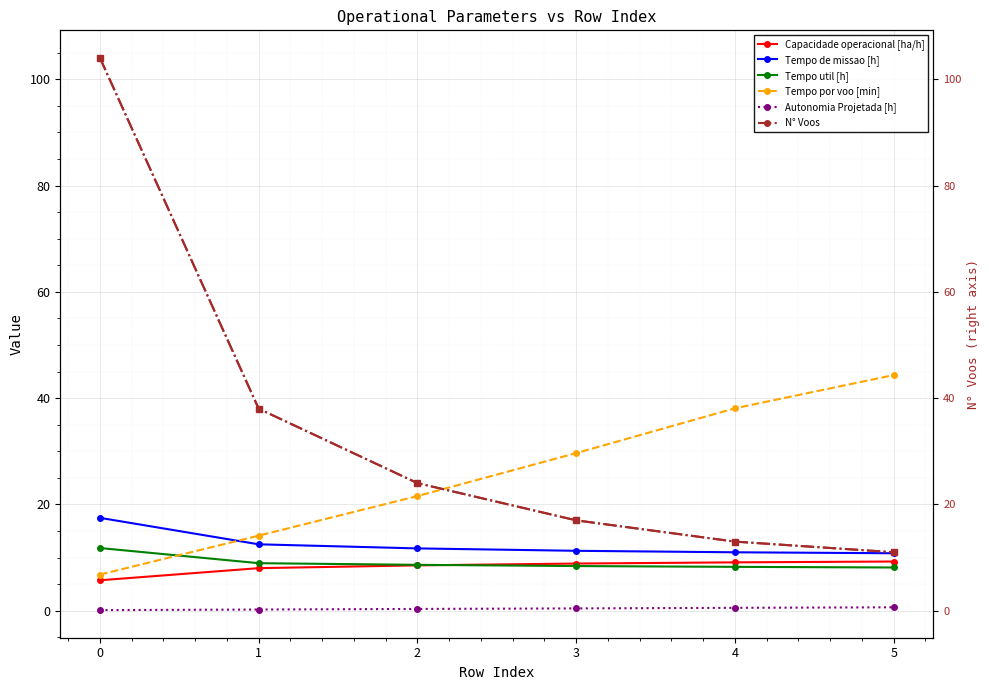

True or false: Autonomia Projetada [h] and Tempo util [h] intersect in this chart.

False